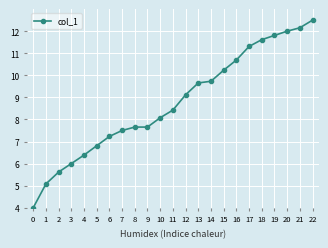

What is the ratio of the value at 8 to the value at 5?

1.1